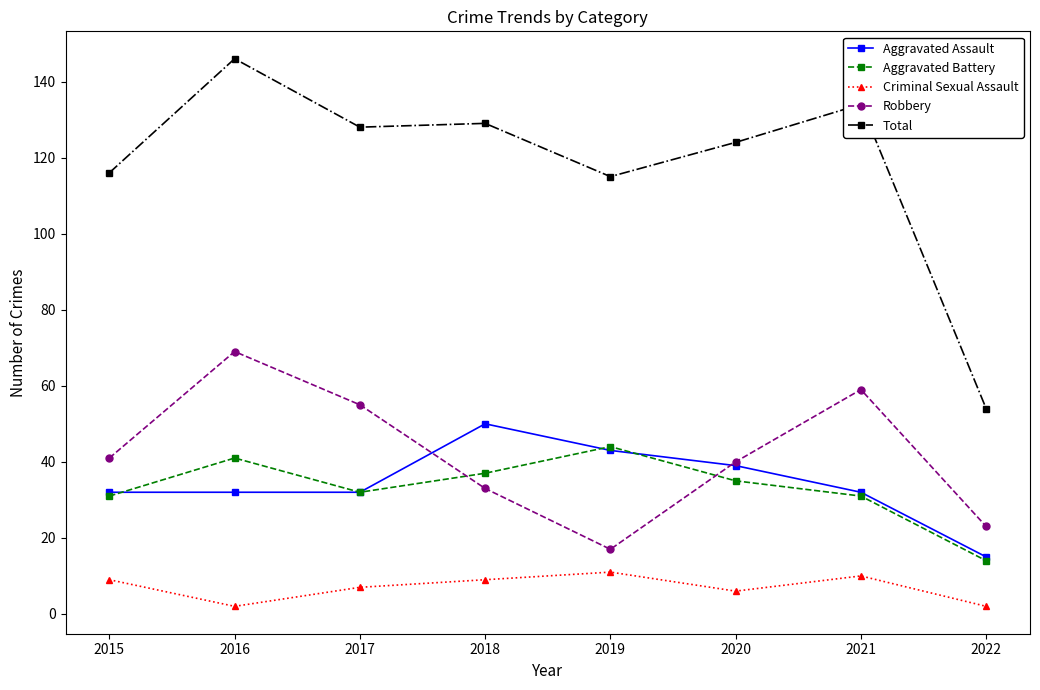

List the series in order of their peak value, highest first.

Total, Robbery, Aggravated Assault, Aggravated Battery, Criminal Sexual Assault